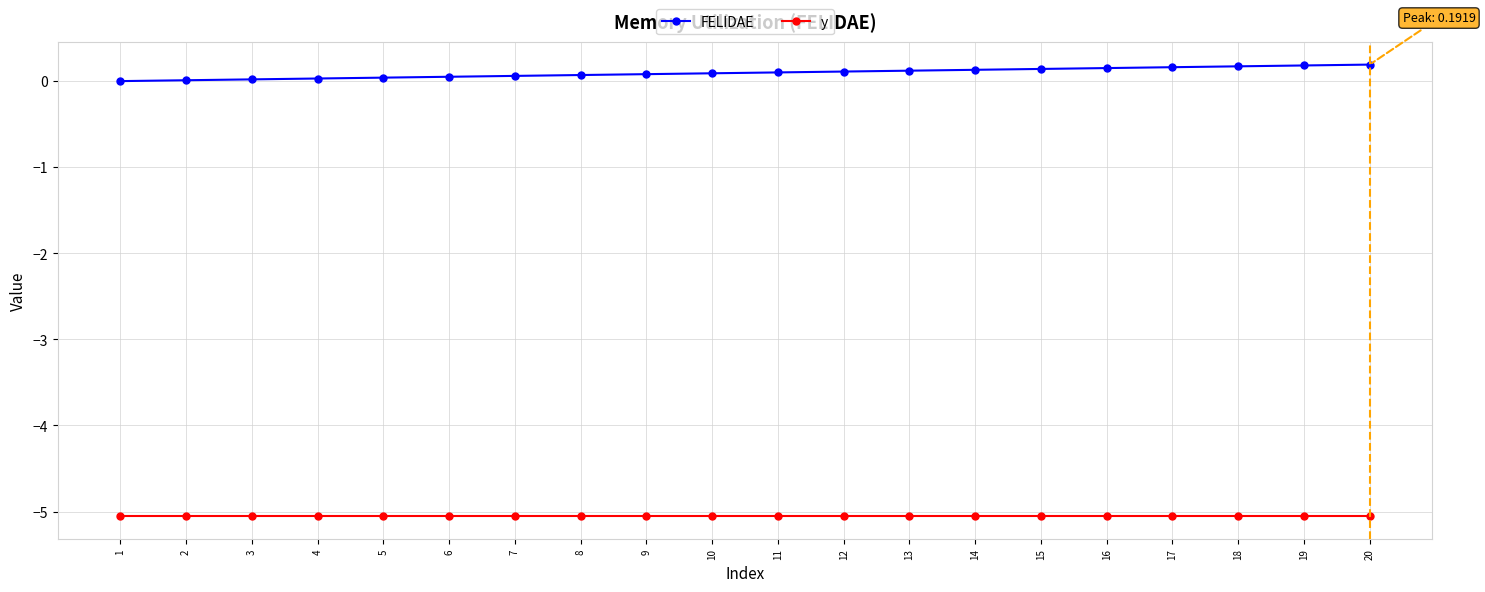

True or false: y and FELIDAE cross at least once.

False